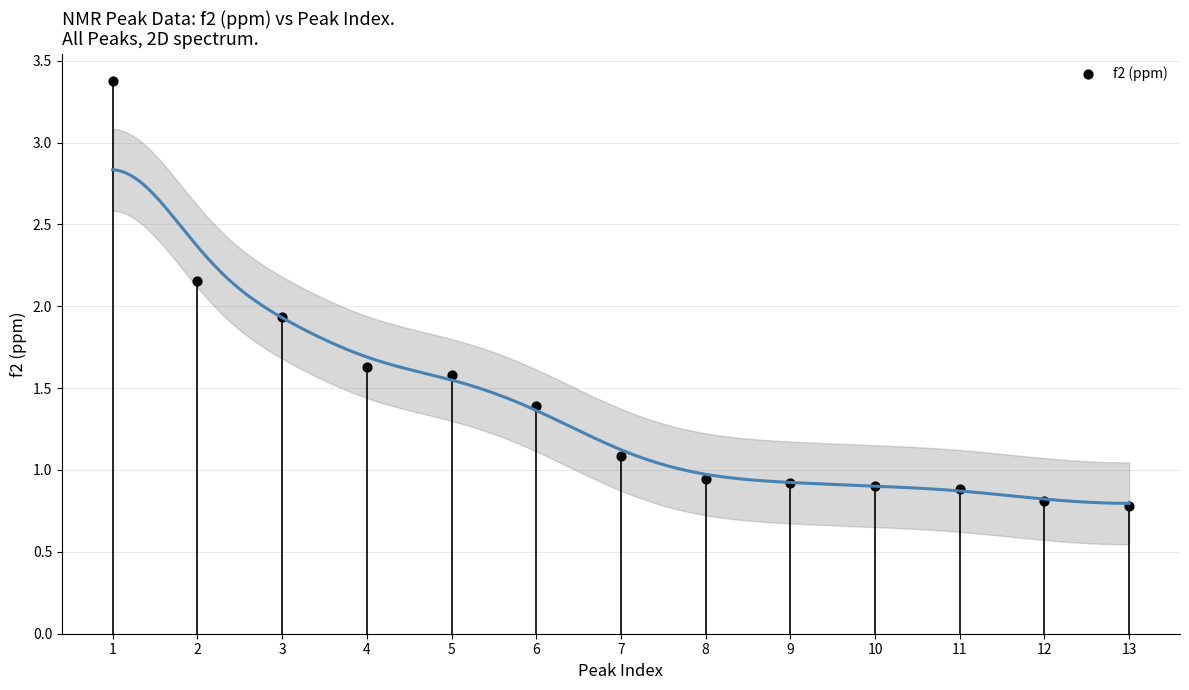

What is the range of Y values (max minus min)?

2.6